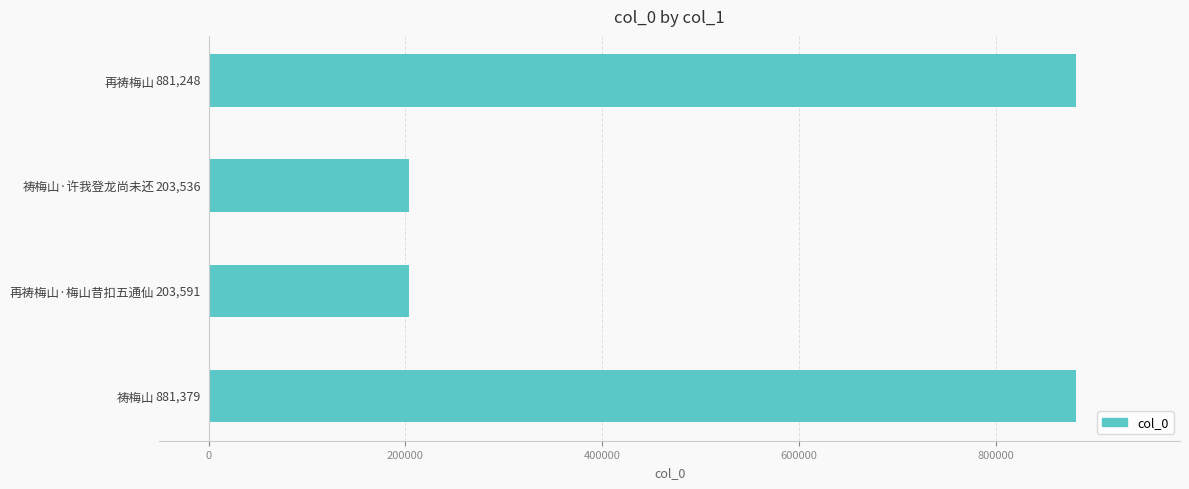

Where is the data nearest to the value 542457?

再祷梅山